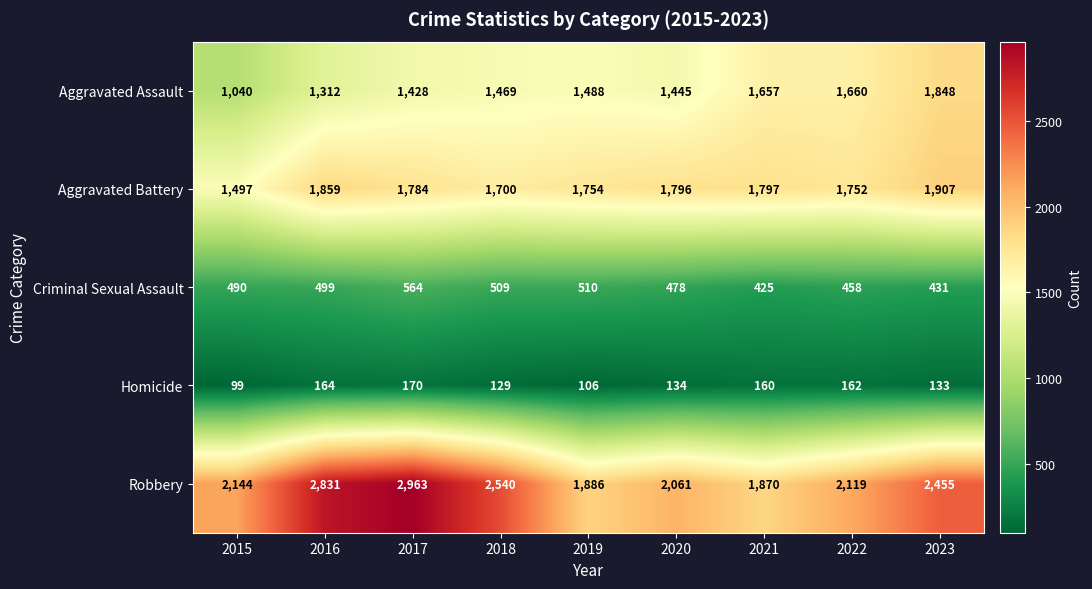

Is it true that Criminal Sexual Assault equals 740 at 2015?

False